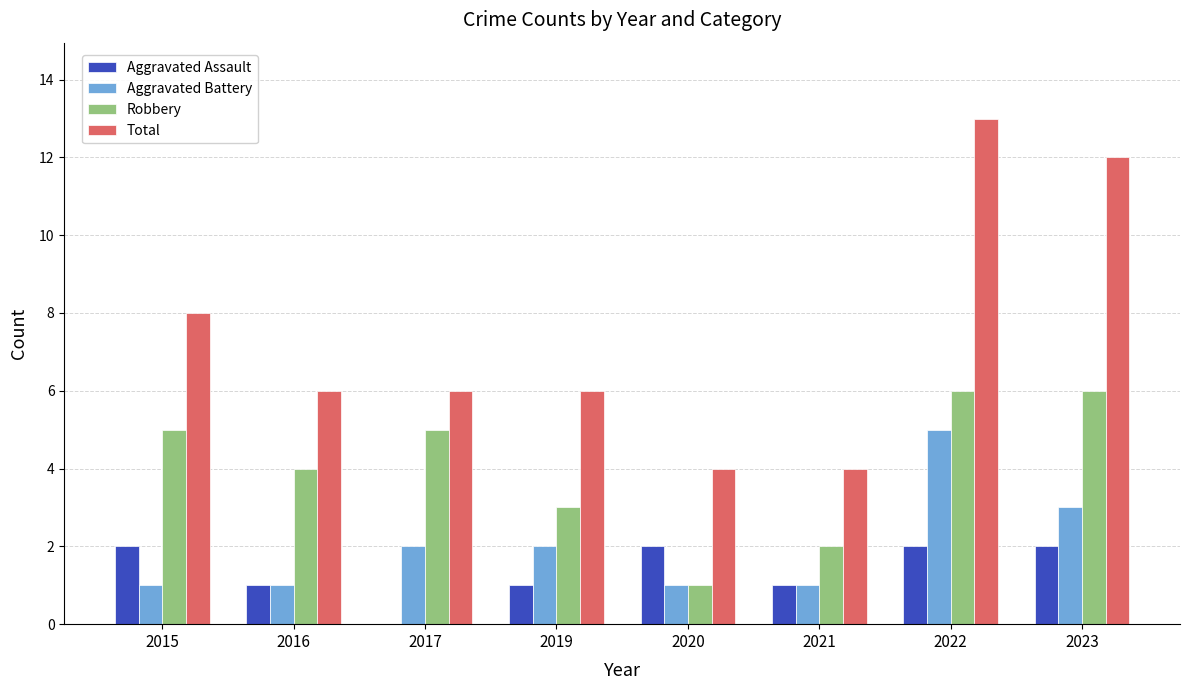

Which series has the largest total across all categories?

Total